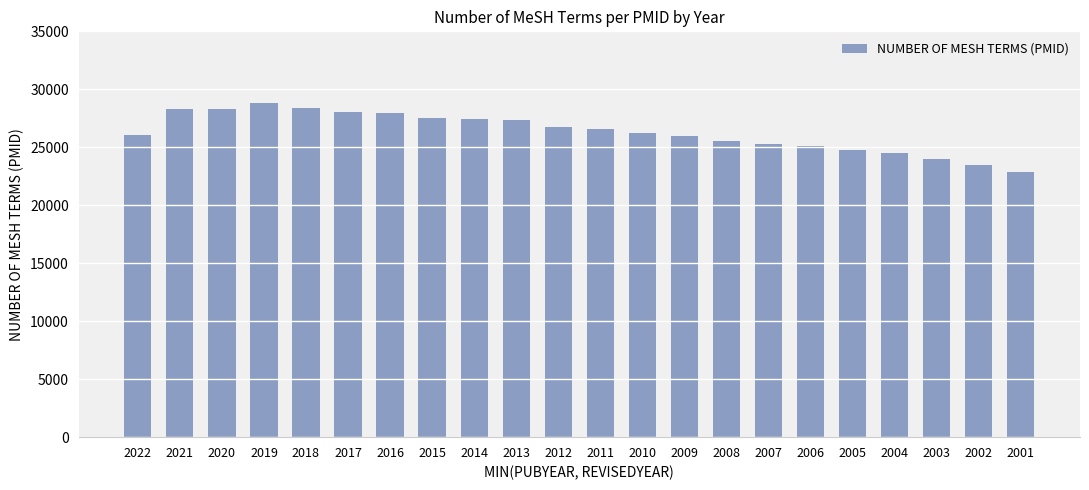

True or false: the data shows 18256 at 2010.

False